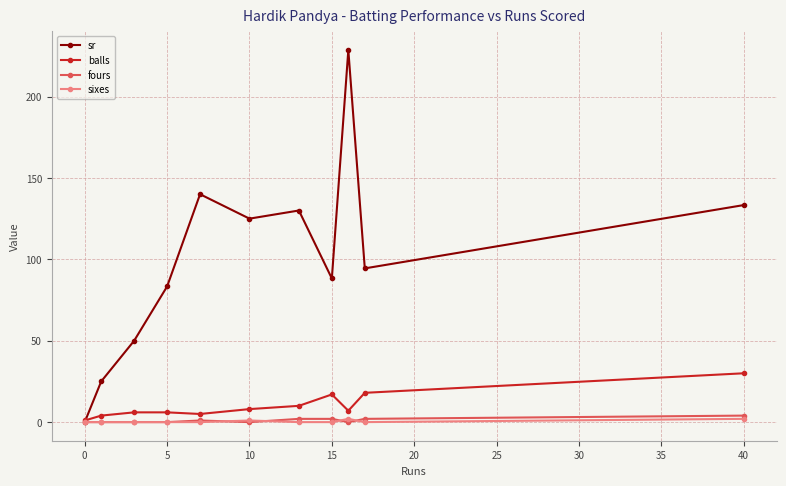

At how many categories does at least one series exceed 194?

1